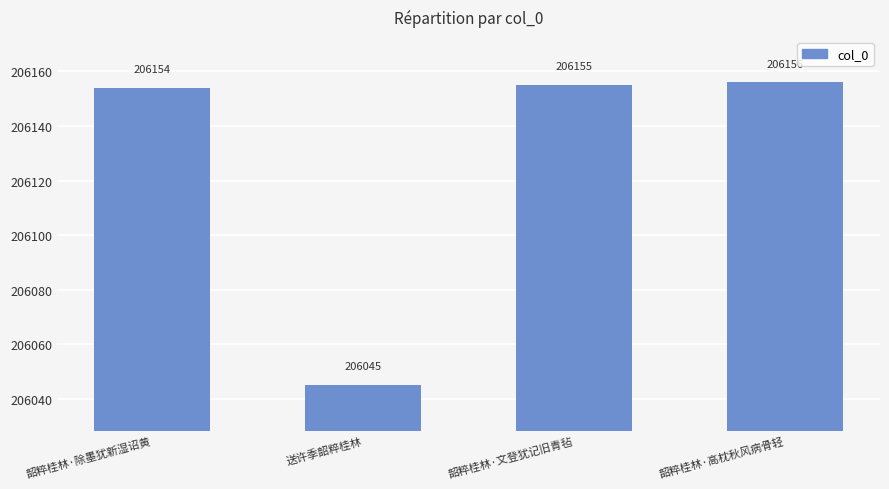

Which label corresponds to the largest value in the chart?

韶粹桂林·高枕秋风病骨轻